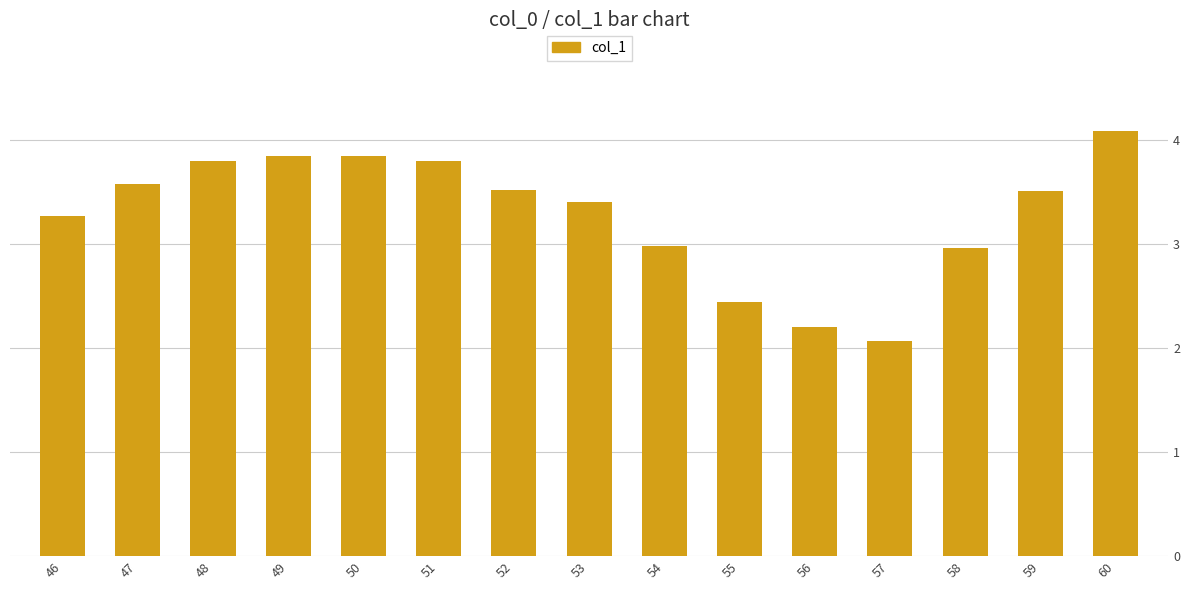

Are the bars horizontal?

No